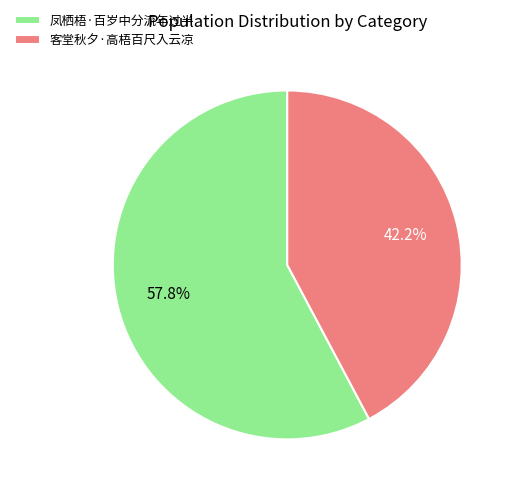

Does any single category account for the majority?

Yes